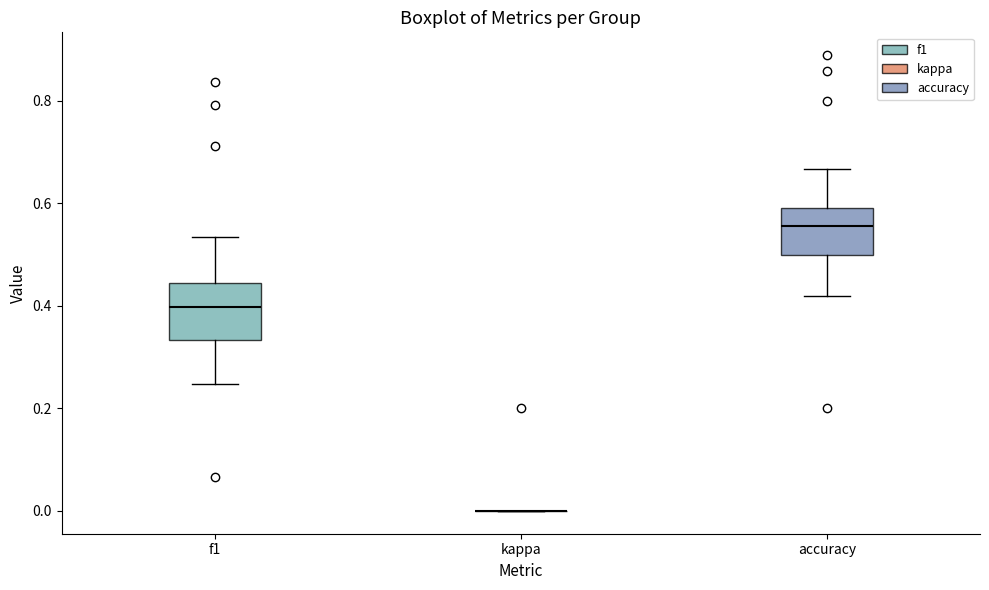

Where does the median line of the box for accuracy sit on the y-axis? The values are not printed on the chart, so give them approximately, as read against the axis.

0.56